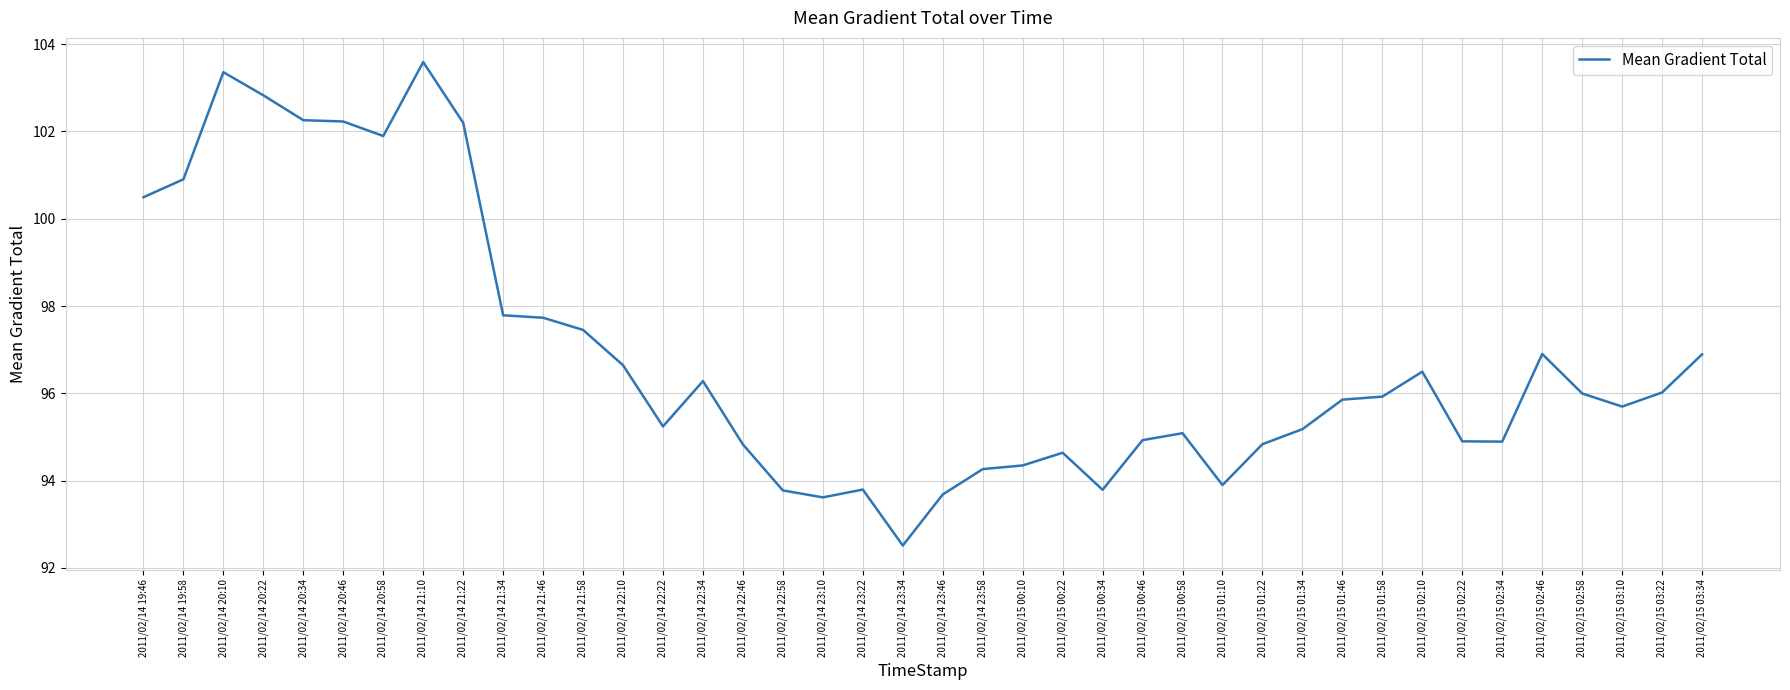

True or false: the data has more than 1 interior local peaks.

True